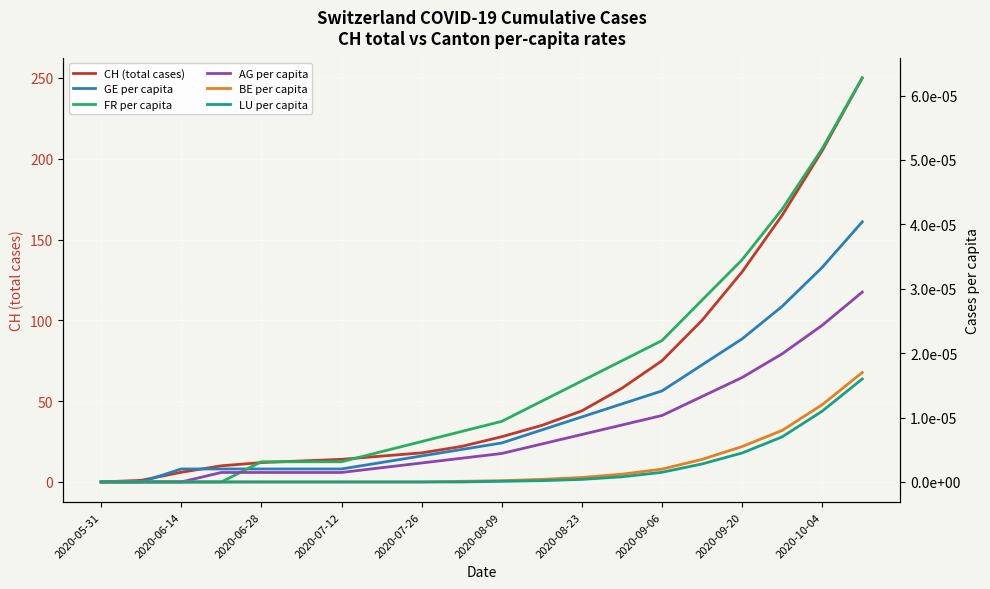

List the series in order of their peak value, lowest first.

LU per capita, BE per capita, AG per capita, GE per capita, FR per capita, CH (total cases)